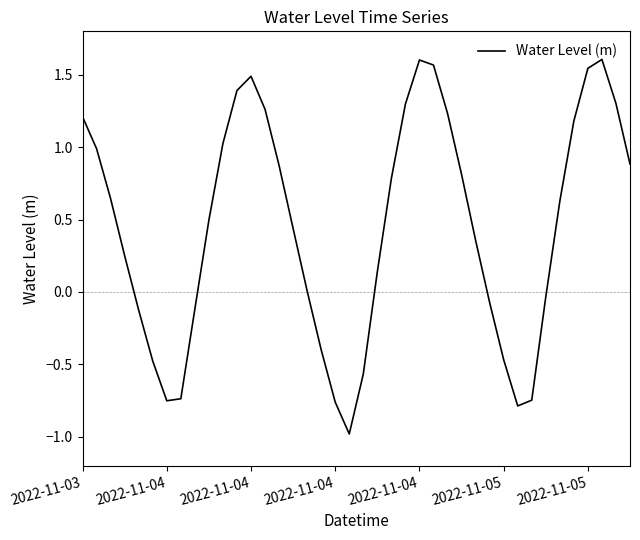

What is the smallest value displayed?

-1.0